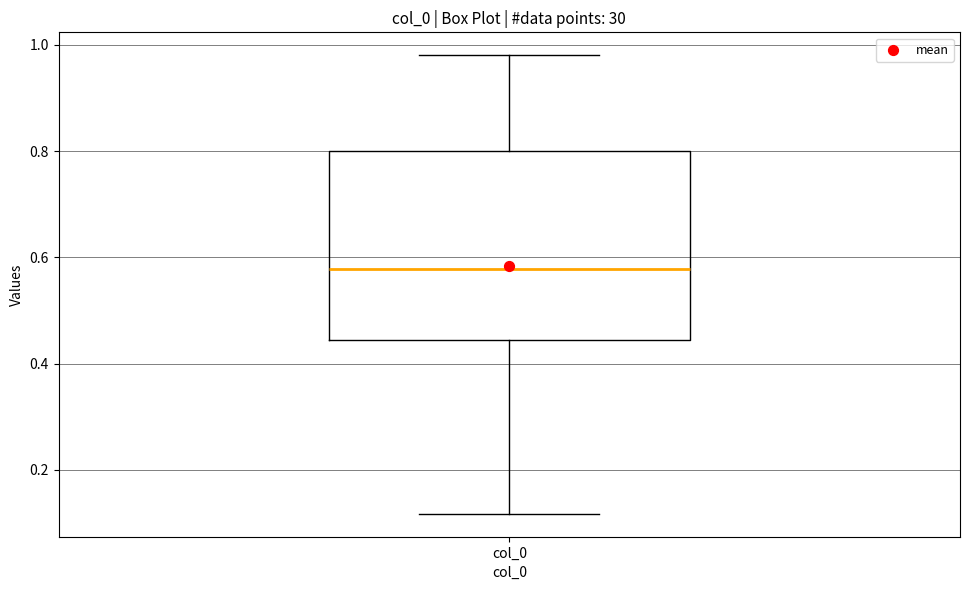

Where does the median line of the box for col_0 sit on the y-axis? The values are not printed on the chart, so give them approximately, as read against the axis.

0.58